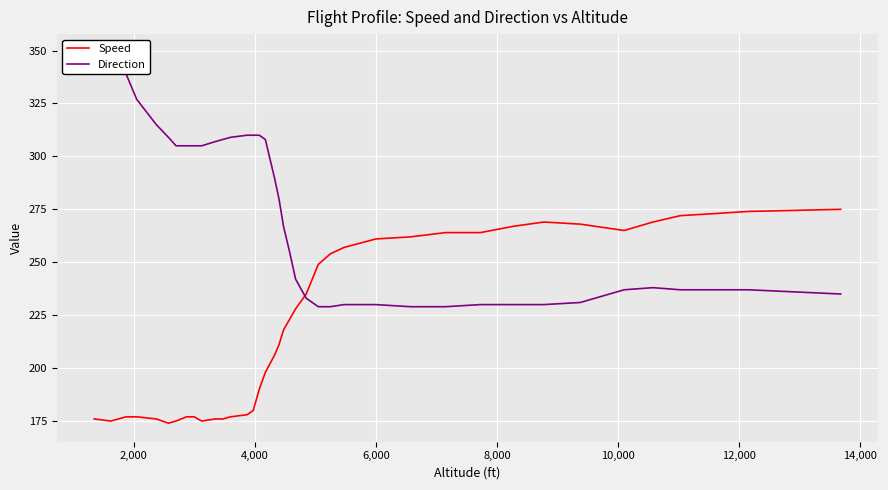

What is the maximum value for Speed?

275